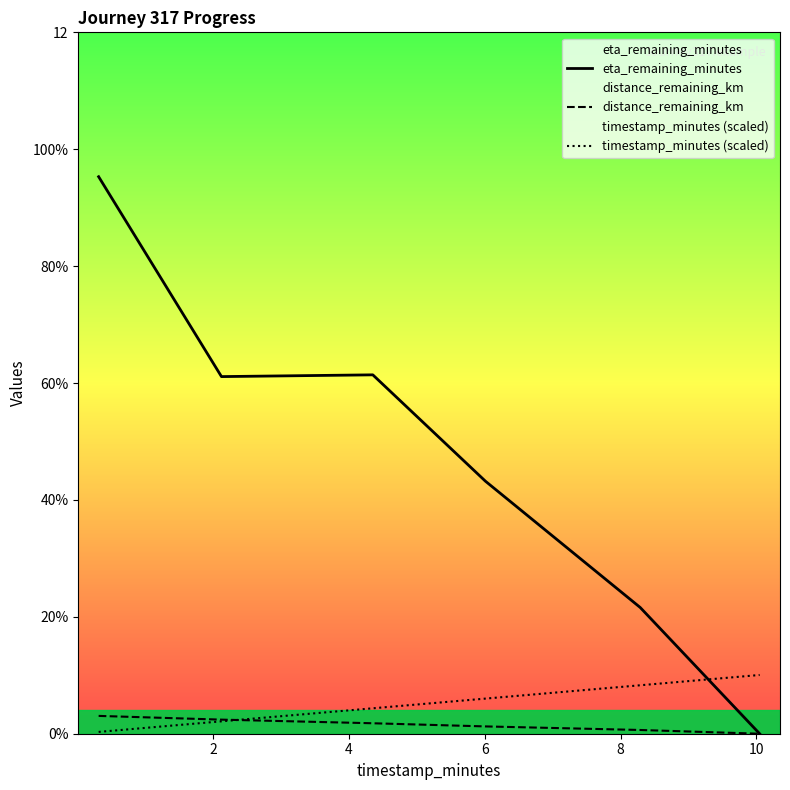

Where is the first local minimum for eta_remaining_minutes?

2